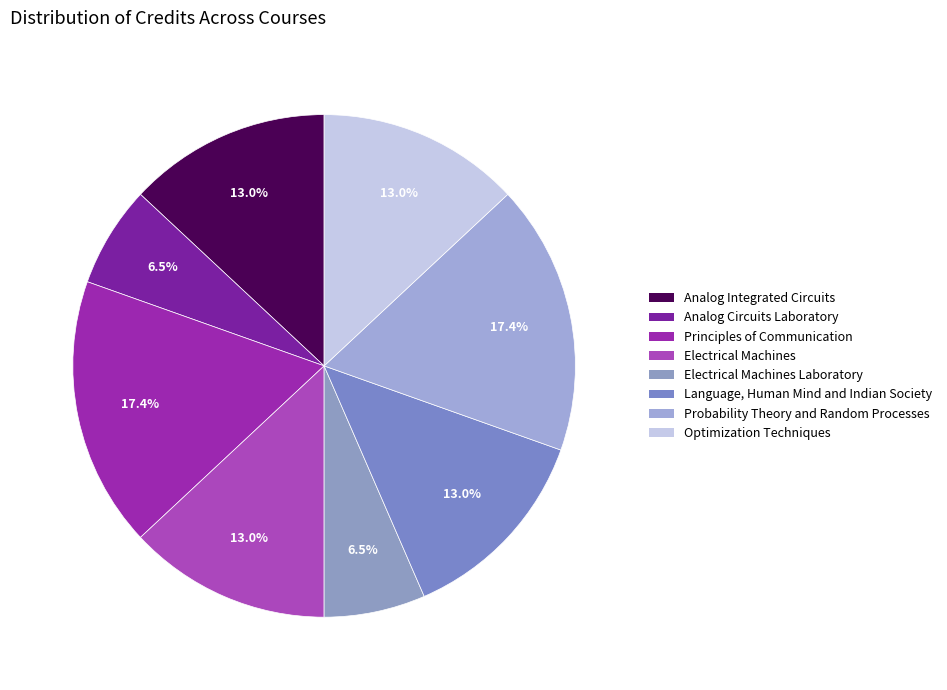

Which slice is the largest?

Principles of Communication